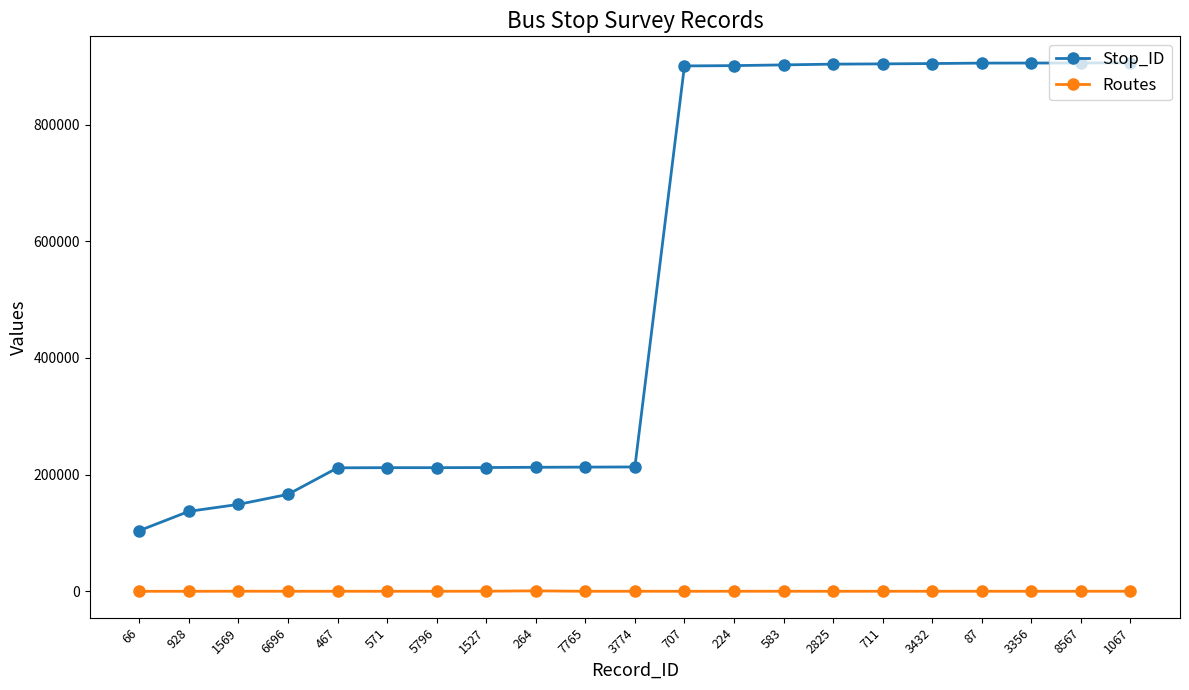

List the series in order of their peak value, highest first.

Stop_ID, Routes